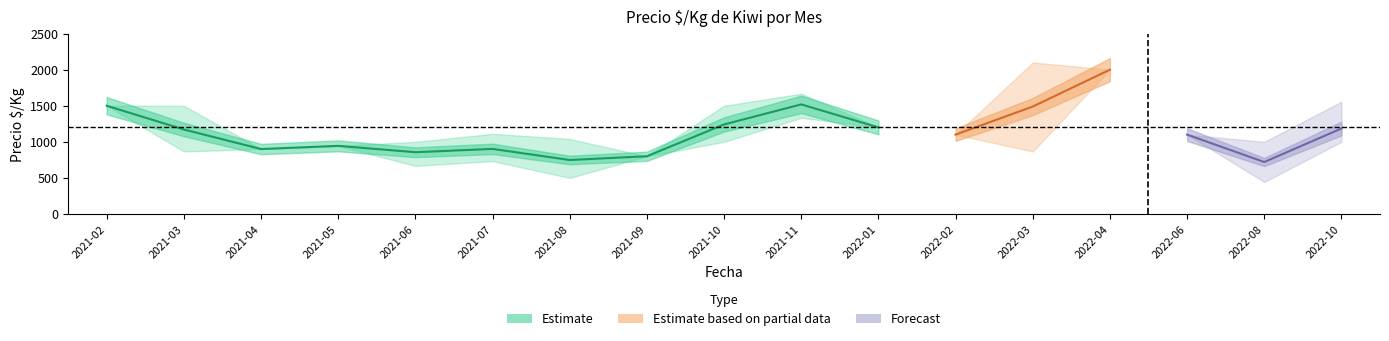

What is the label of the 5th point from the right?

2022-03